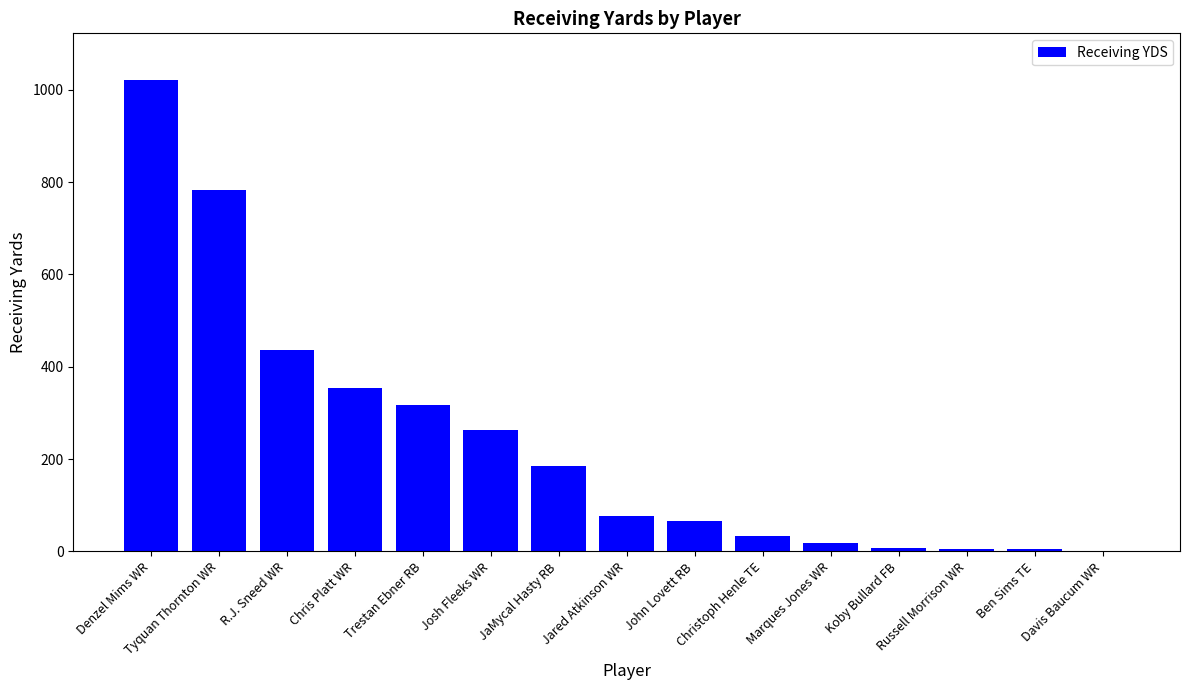

Are the bars grouped side by side (vs. stacked)?

No